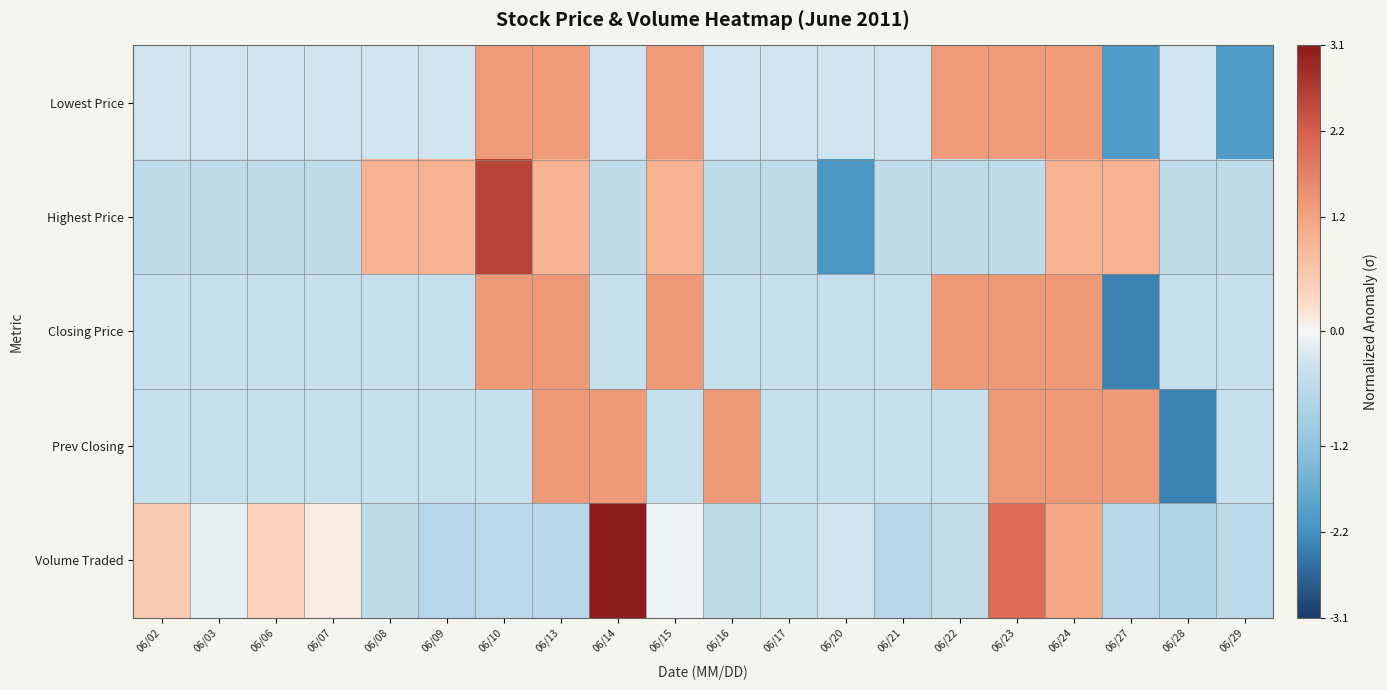

List the series in order of their peak value, lowest first.

Lowest Price, Closing Price, Prev Closing, Highest Price, Volume Traded